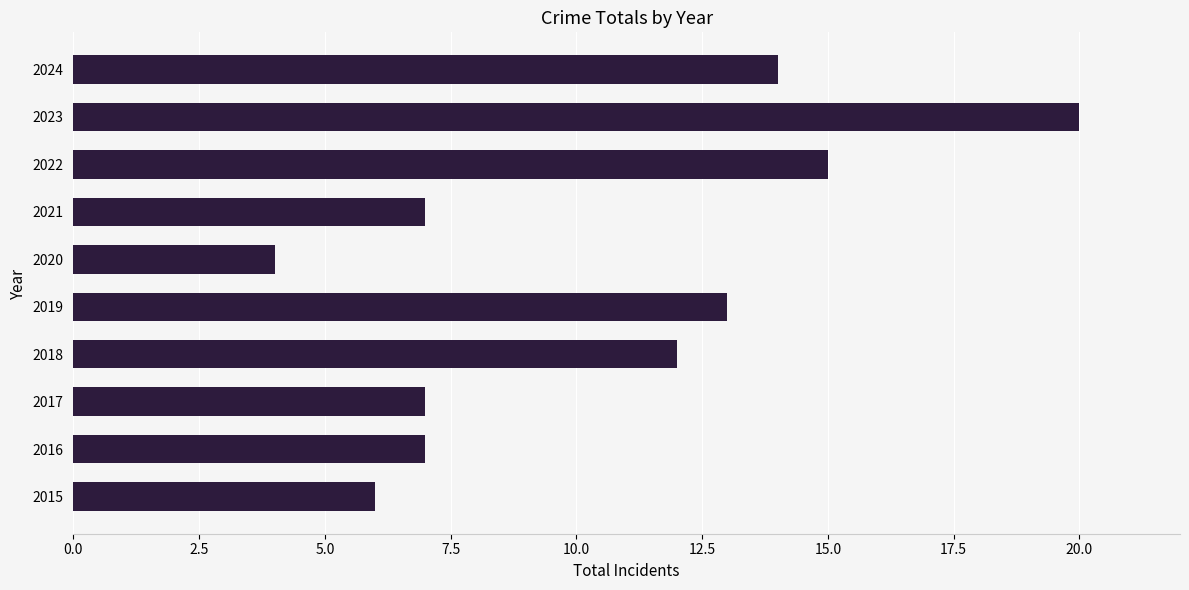

Approximately how many times larger is the value at 2024 compared to 2022?

0.9